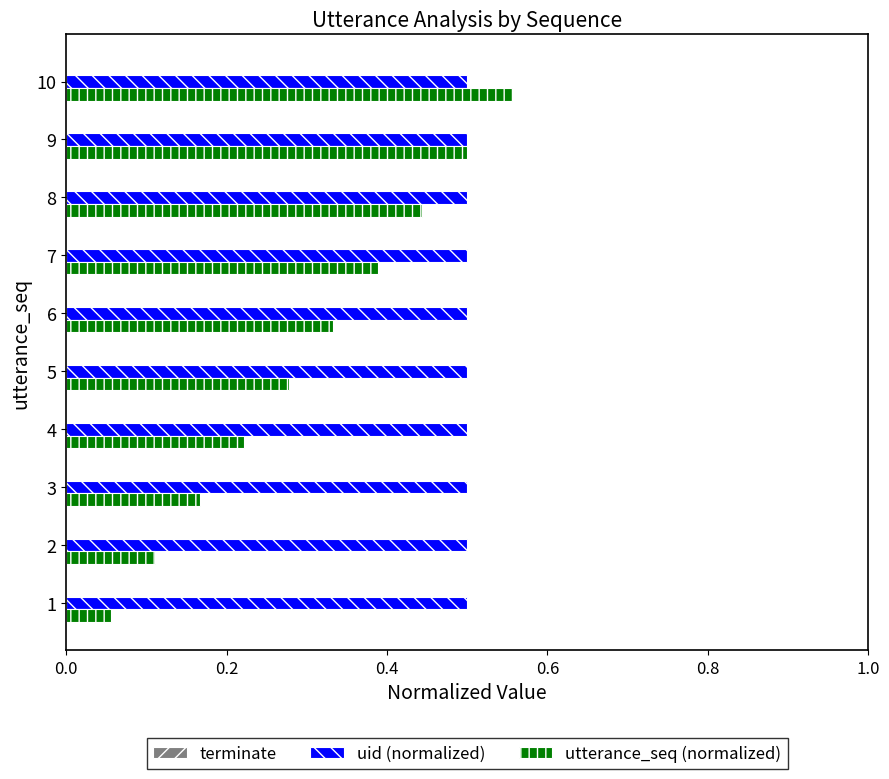

Which series has the widest spread of values?

utterance_seq (normalized)